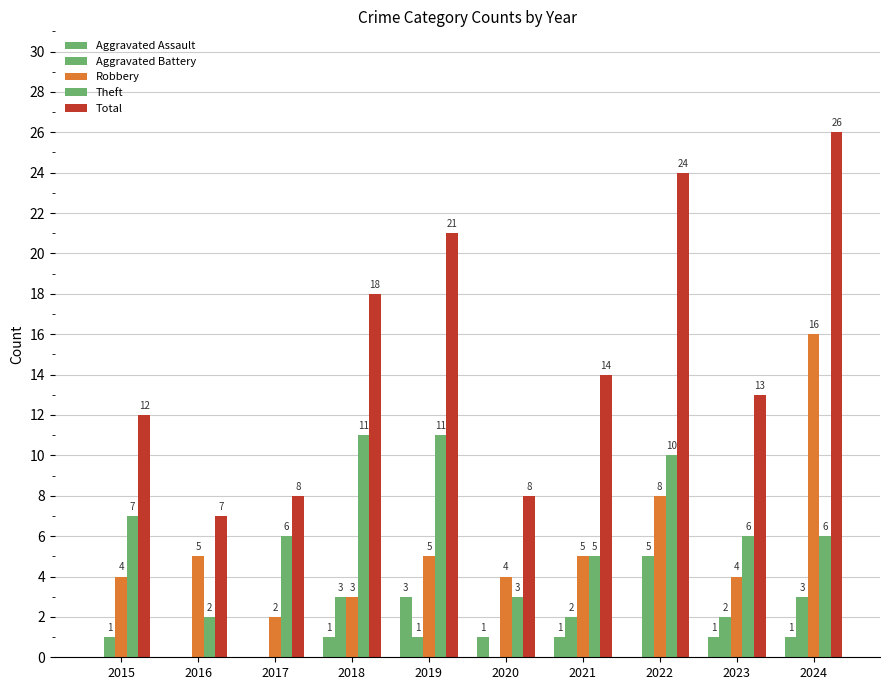

Between 2017 and 2021, which series saw the biggest shift?

Total